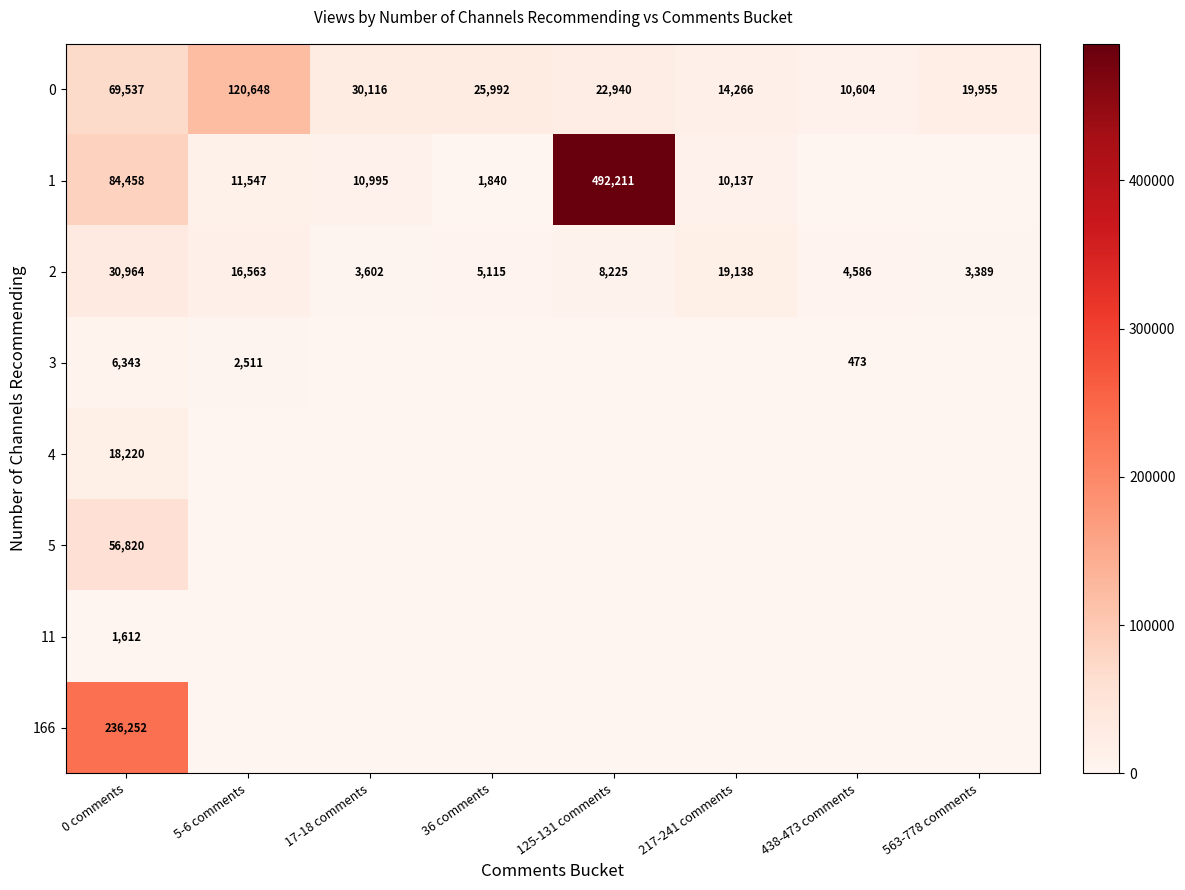

True or false: 1 has a value of 742 at 36 comments.

False